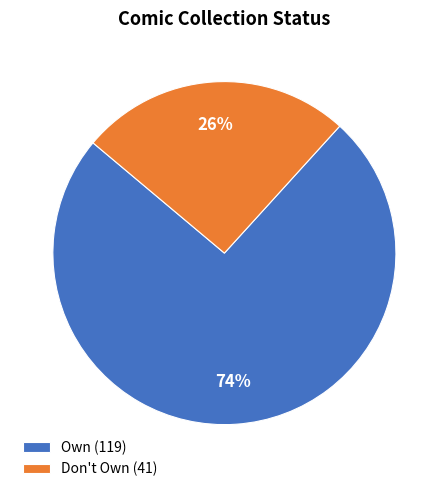

Which has a higher value, Don't Own or Own?

Own